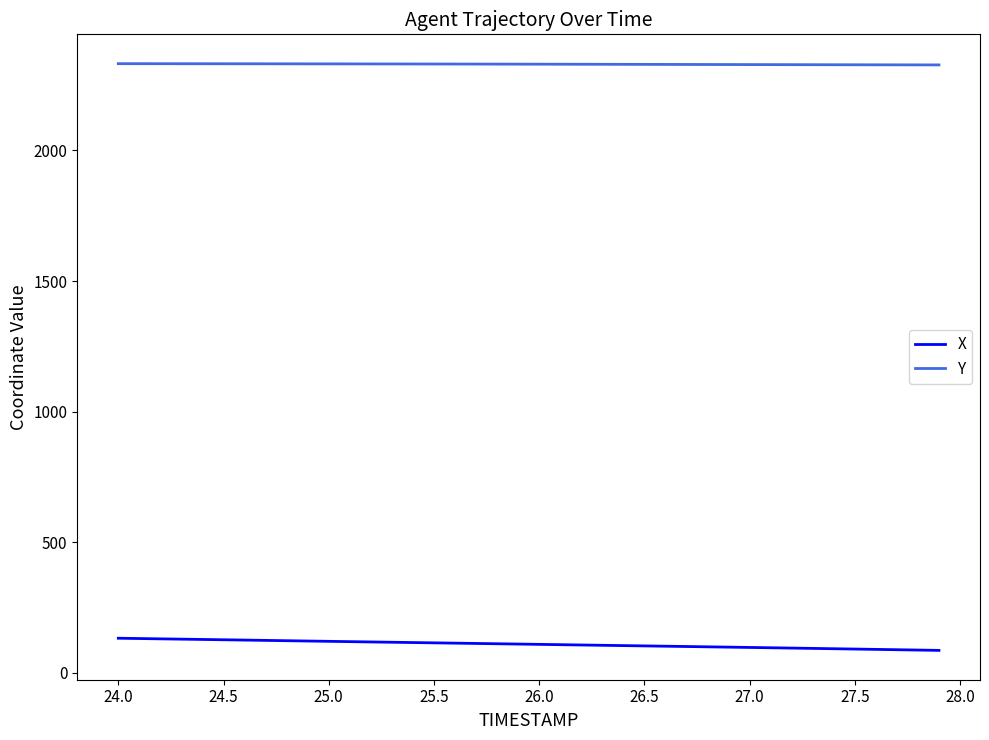

List the series in order of their peak value, highest first.

Y, X